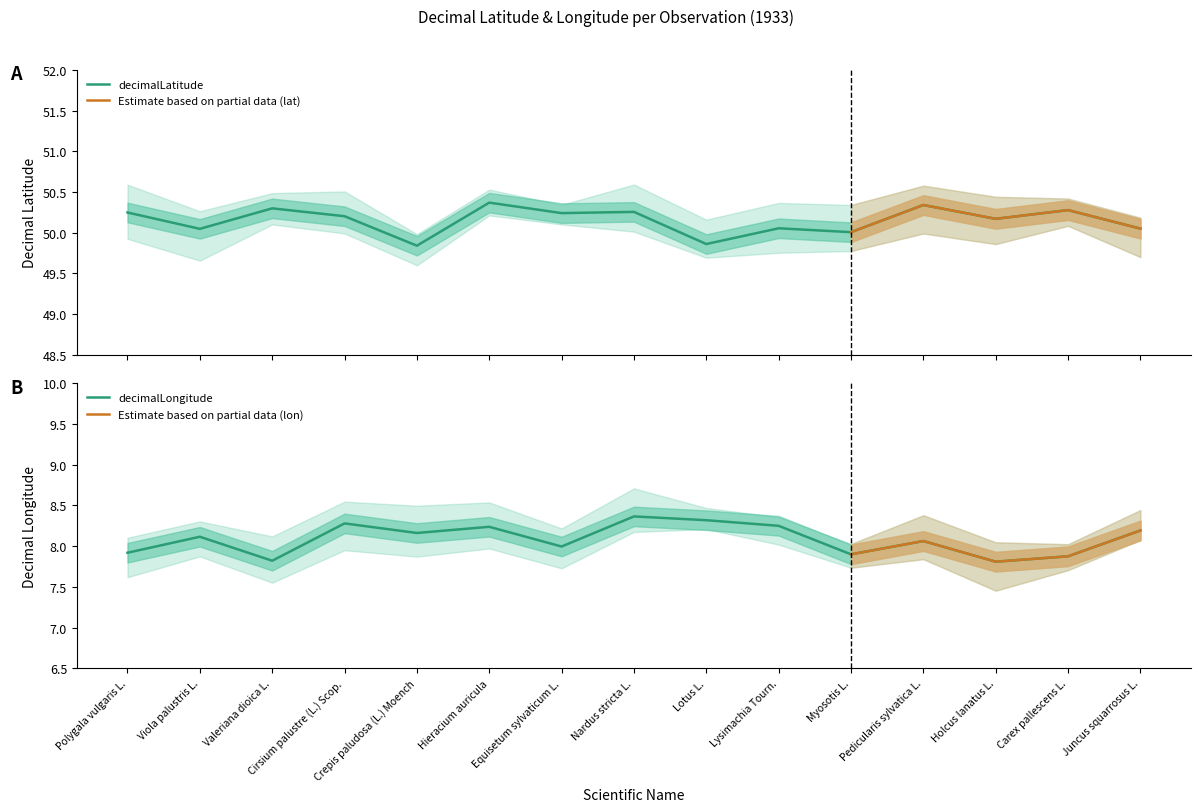

What is the approximate value of decimalLongitude at Polygala vulgaris L.?

7.9